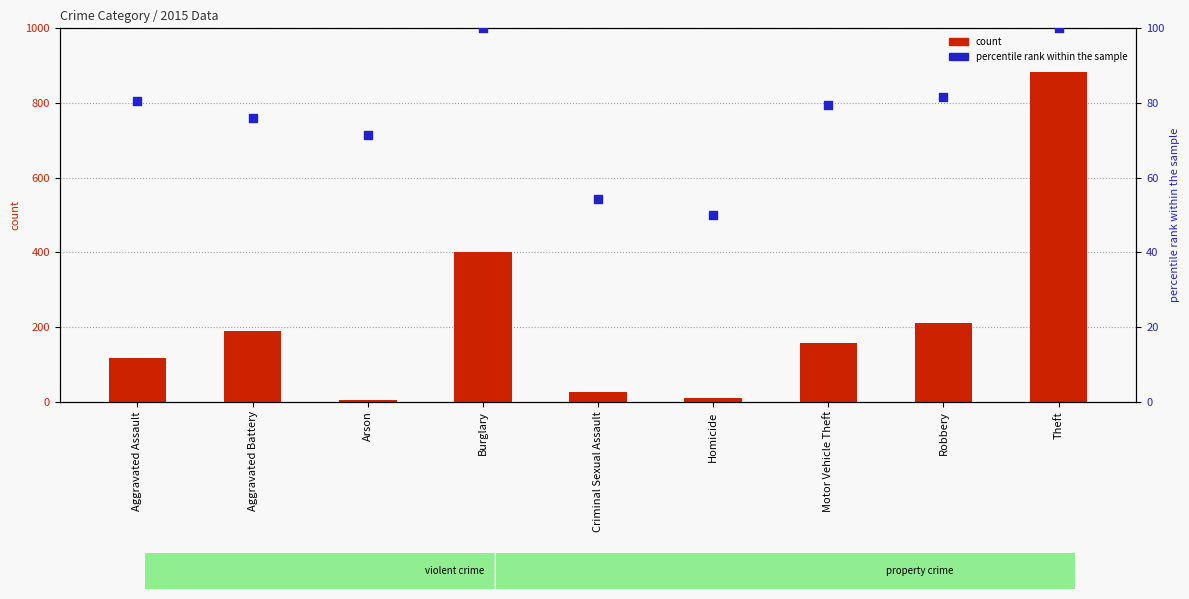

What are all the series names shown in the legend?

count, percentile rank within the sample